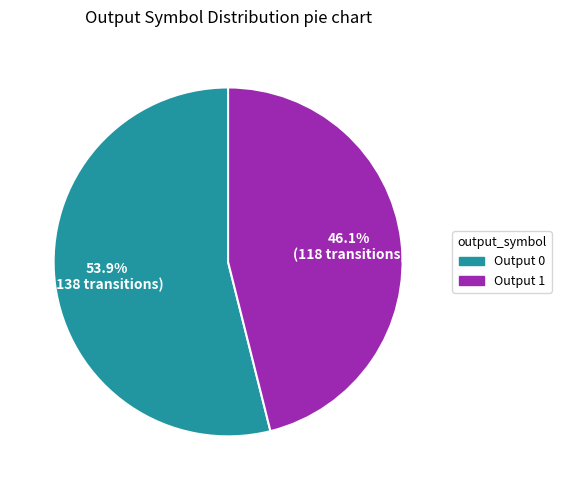

How many segments does this pie chart have?

2